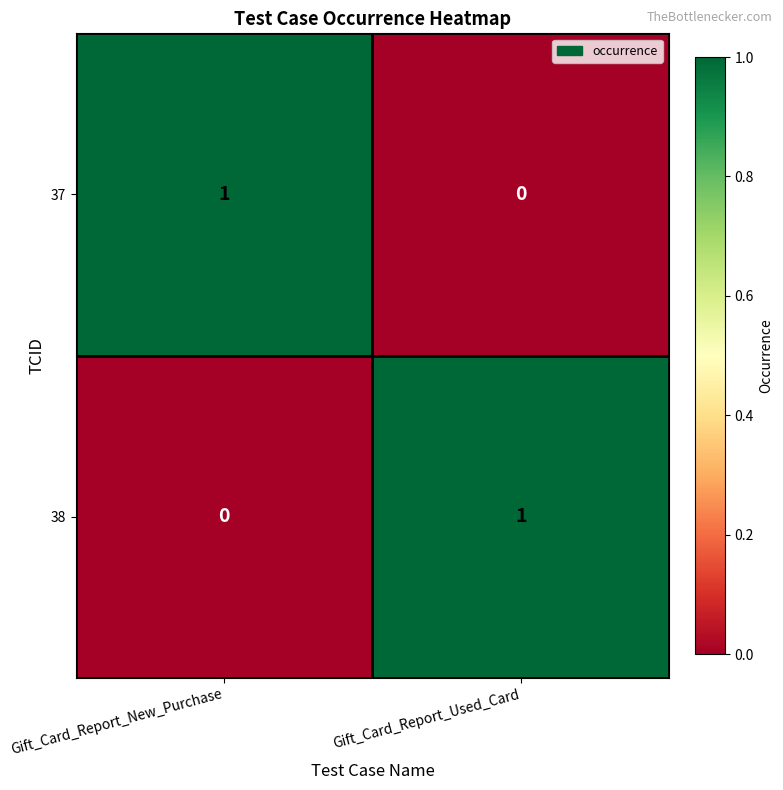

Which category has the highest value in the 38 series?

Gift_Card_Report_Used_Card